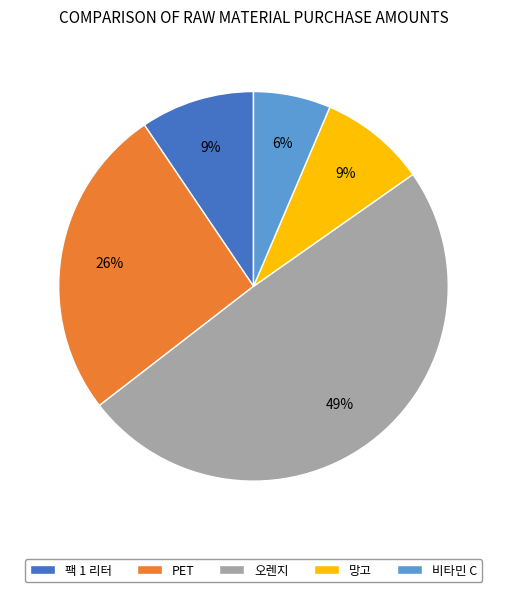

How many segments does this pie chart have?

5